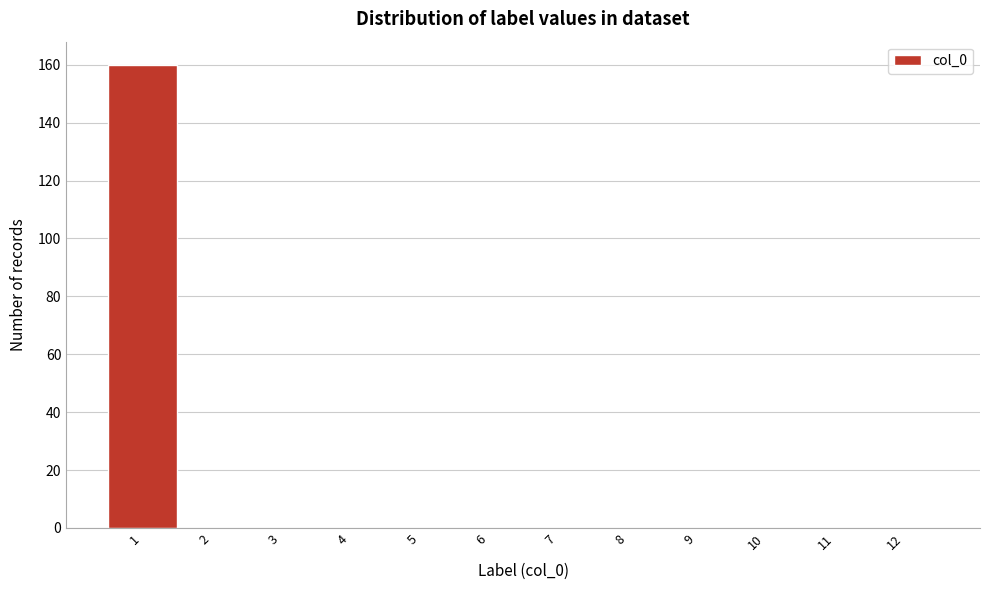

Reading left to right, transcribe this chart: for each bar, give the range it covers on the x-axis and its height. The values are not printed on the chart, so give them approximately, as read against the axis.

0.5 to 1.5: 160
1.5 to 2.5: 0
2.5 to 3.5: 0
3.5 to 4.5: 0
4.5 to 5.5: 0
5.5 to 6.5: 0
6.5 to 7.5: 0
7.5 to 8.5: 0
8.5 to 9.5: 0
9.5 to 10.5: 0
10.5 to 11.5: 0
11.5 to 12.5: 0